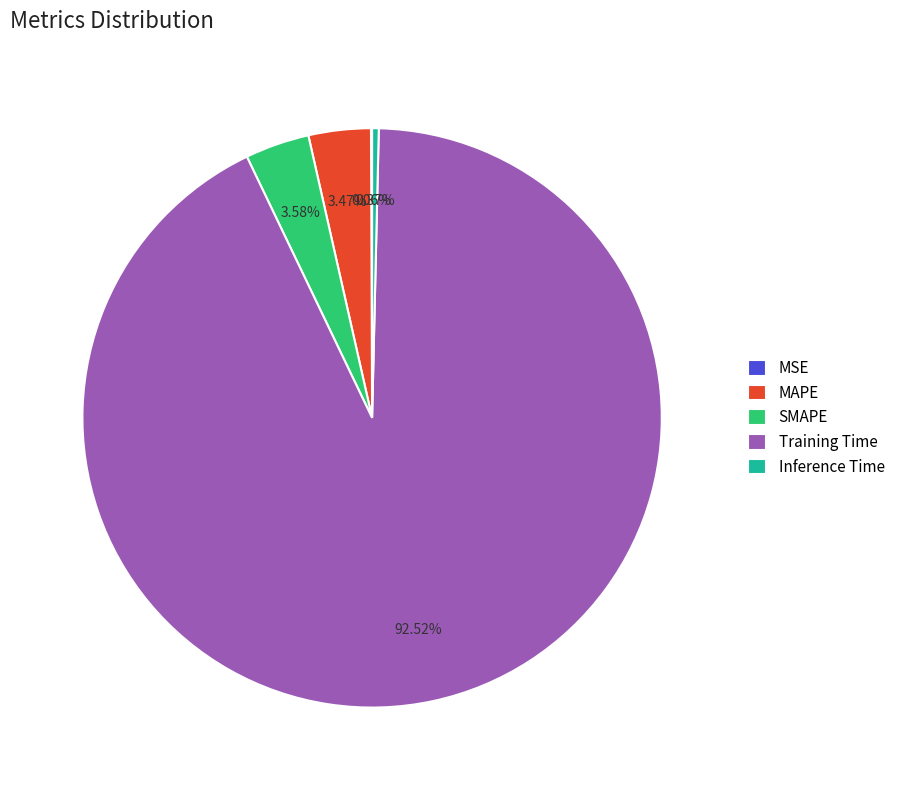

Which has a higher value, SMAPE or Inference Time?

SMAPE